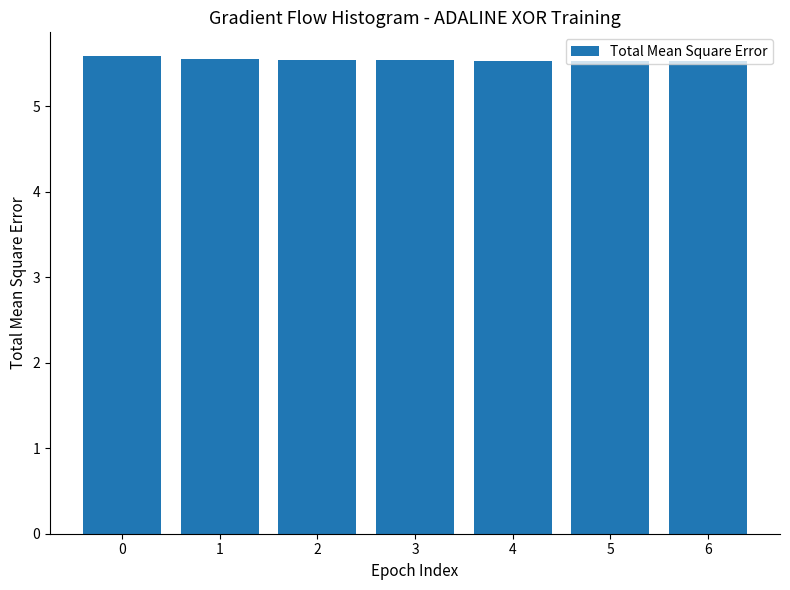

What is the ratio of the value at 4 to the value at 2?

1.0